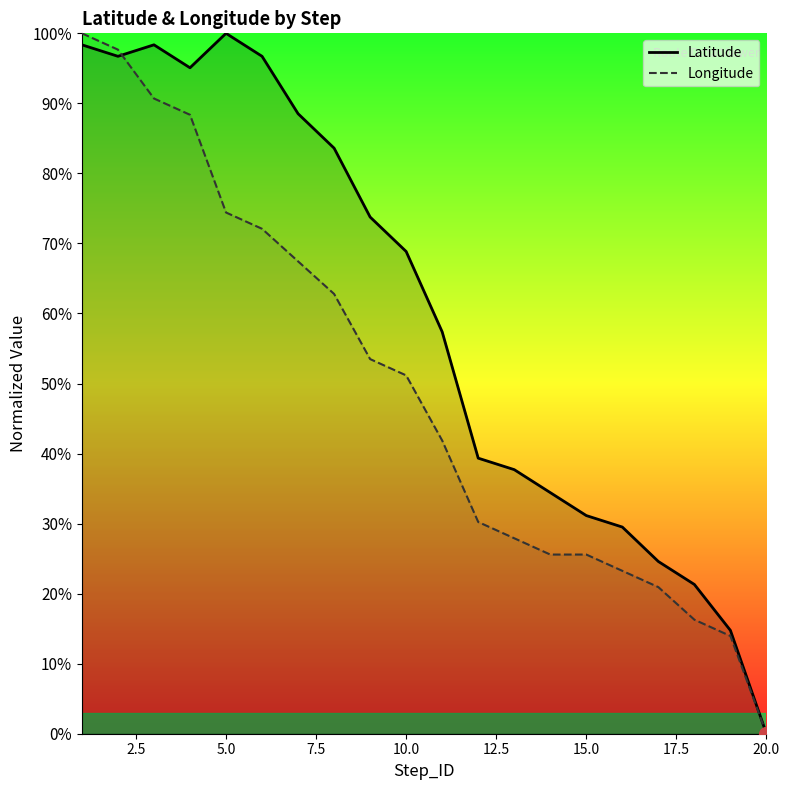

Which label corresponds to the smallest value in the chart?

20.0